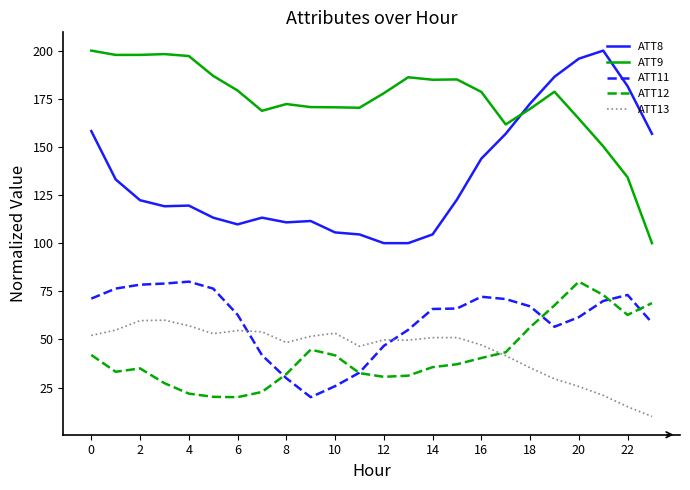

True or false: ATT12 and ATT8 cross at least once.

False